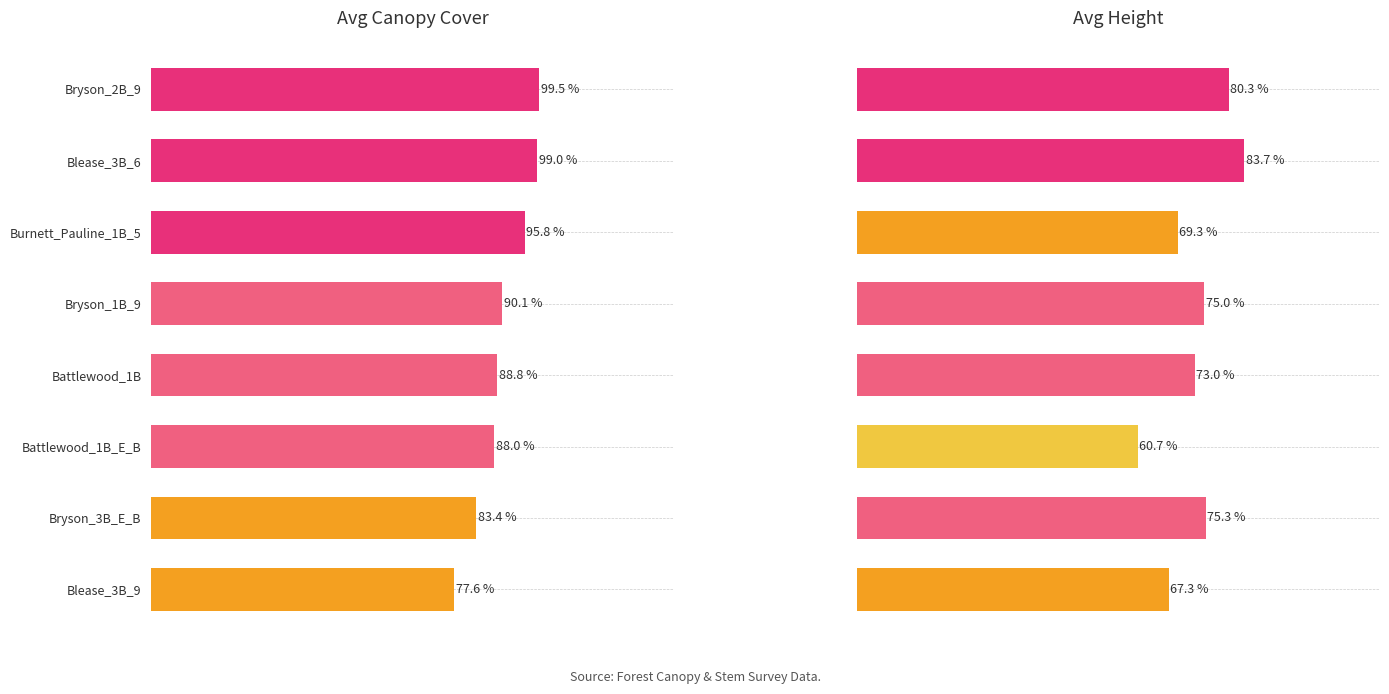

What is the difference between the maximum and minimum values in the Avg_height series?

23.0